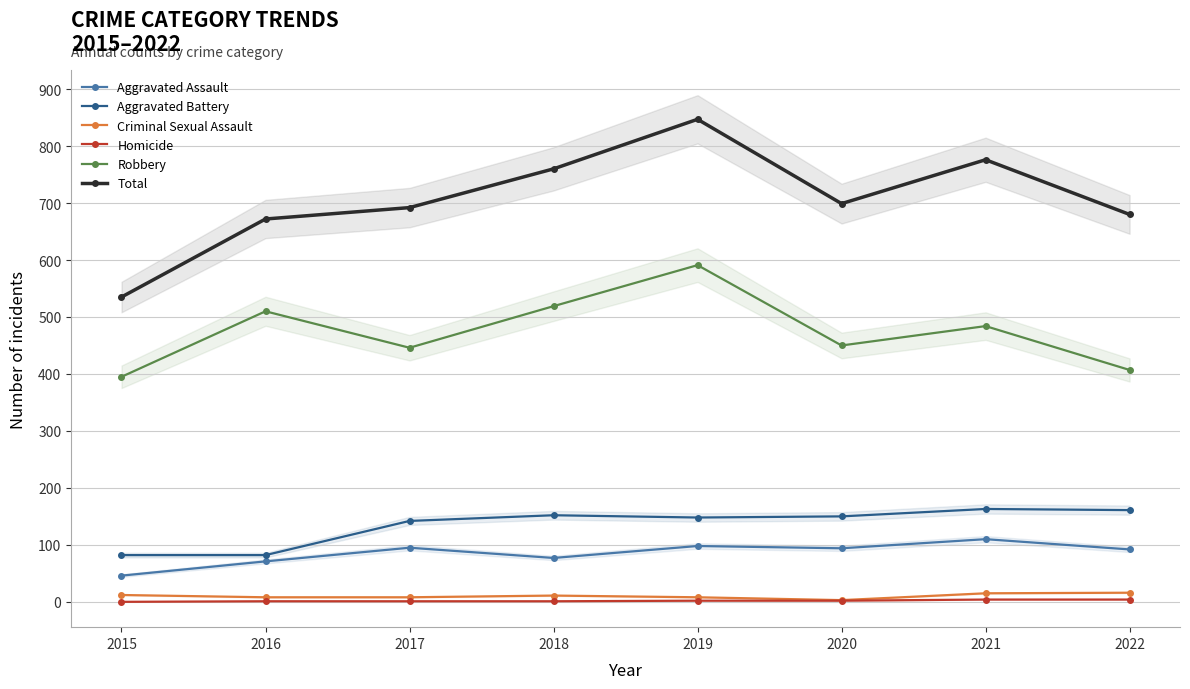

What is the value of the Criminal Sexual Assault point at the 2nd from the left?

8